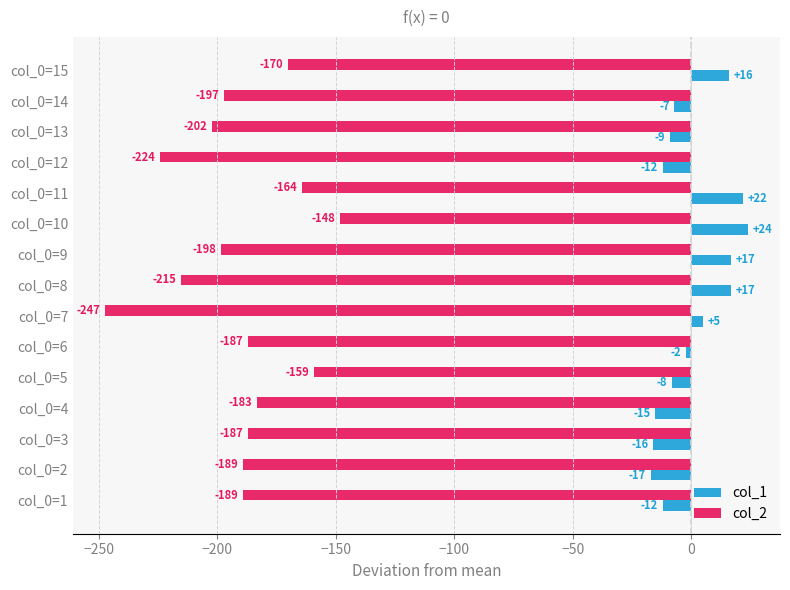

At col_0=12, list the series in order from smallest to largest.

col_2, col_1